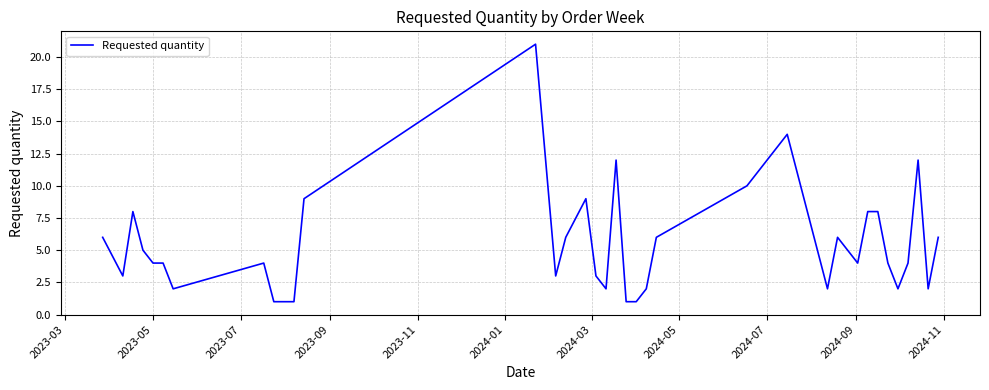

What is the difference between the maximum and minimum values?

20